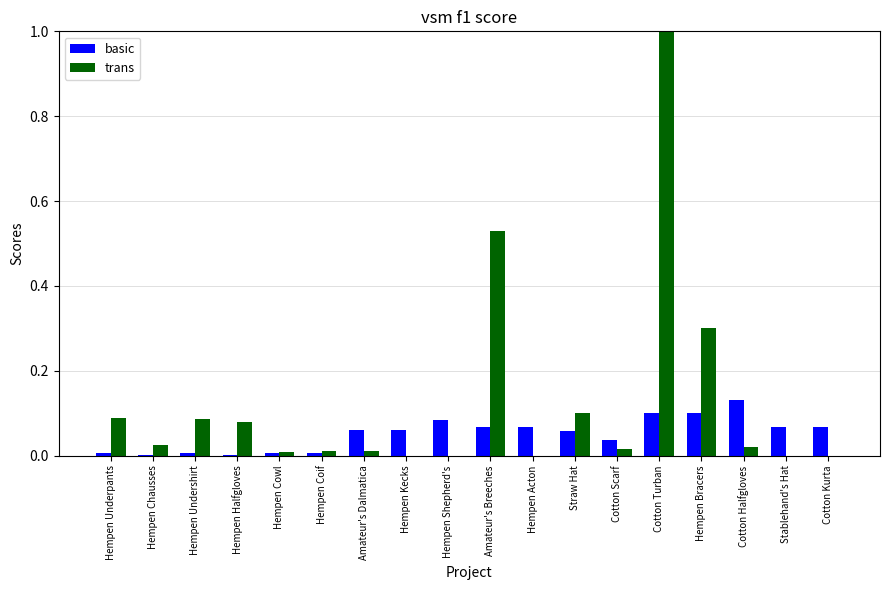

The trans series shows 0.0 at Hempen Cowl. True or false?

True